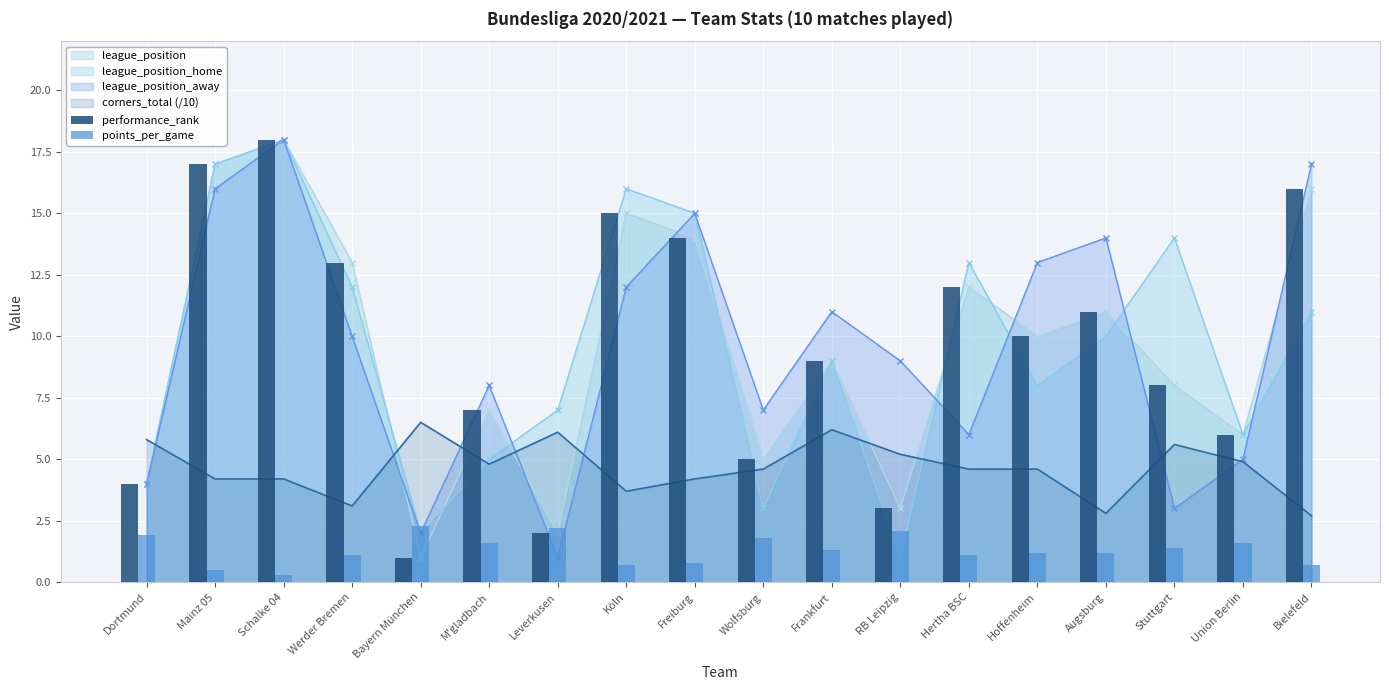

At which category is the sum across all series the highest?

Schalke 04